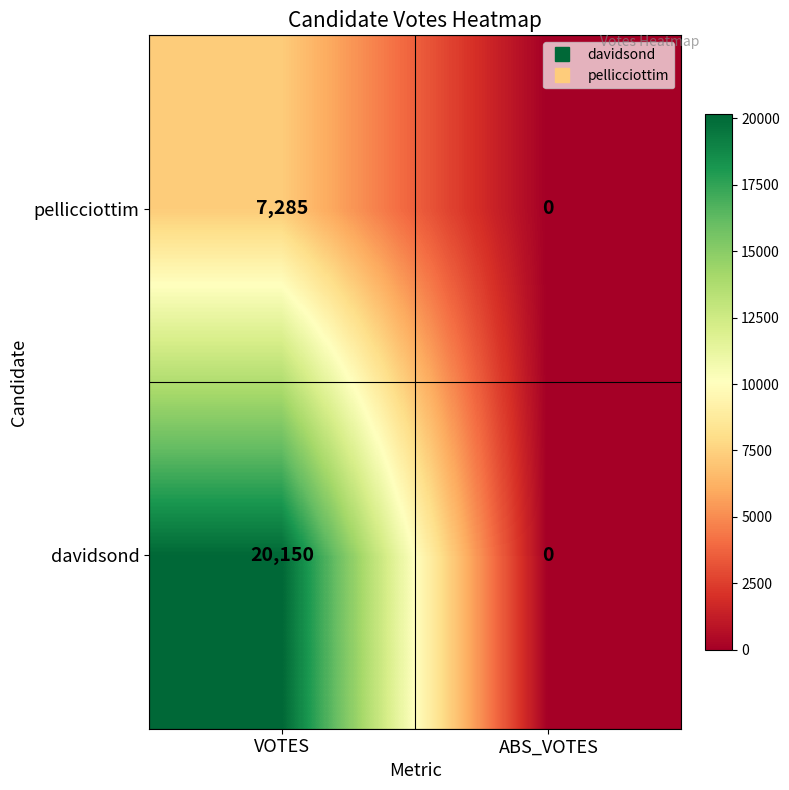

What is the highest value of the pellicciottim series?

7285